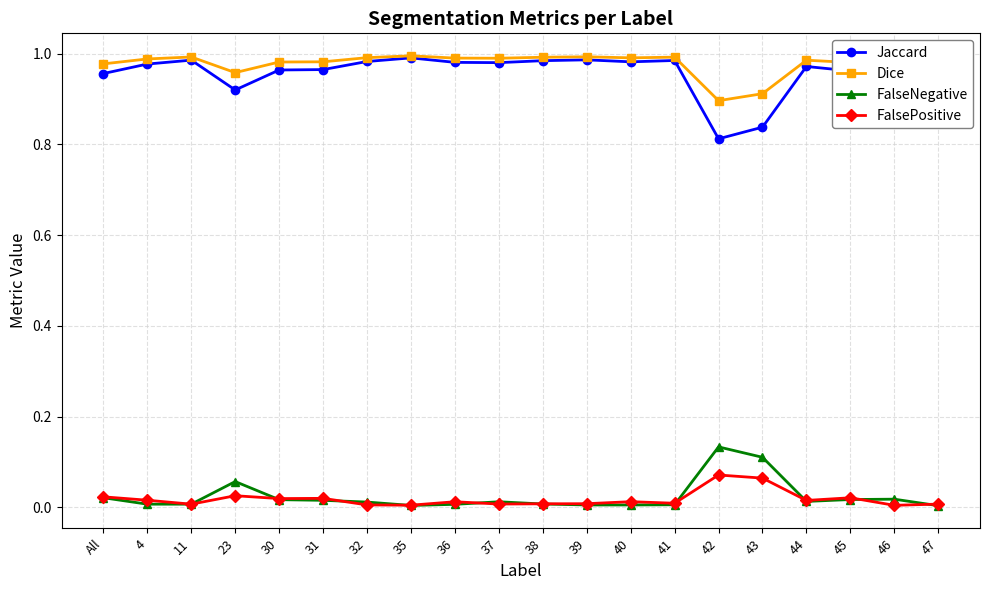

At which label does FalseNegative reach its peak?

42